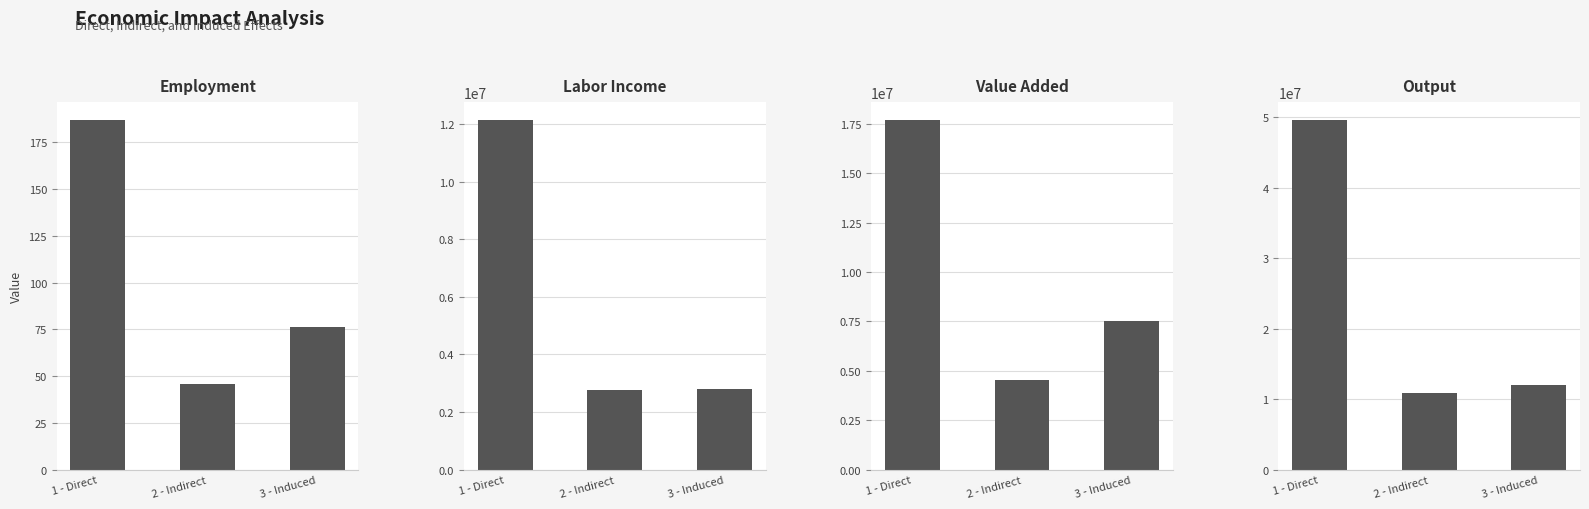

True or false: Employment has a value of 76.3 at 3 - Induced.

True